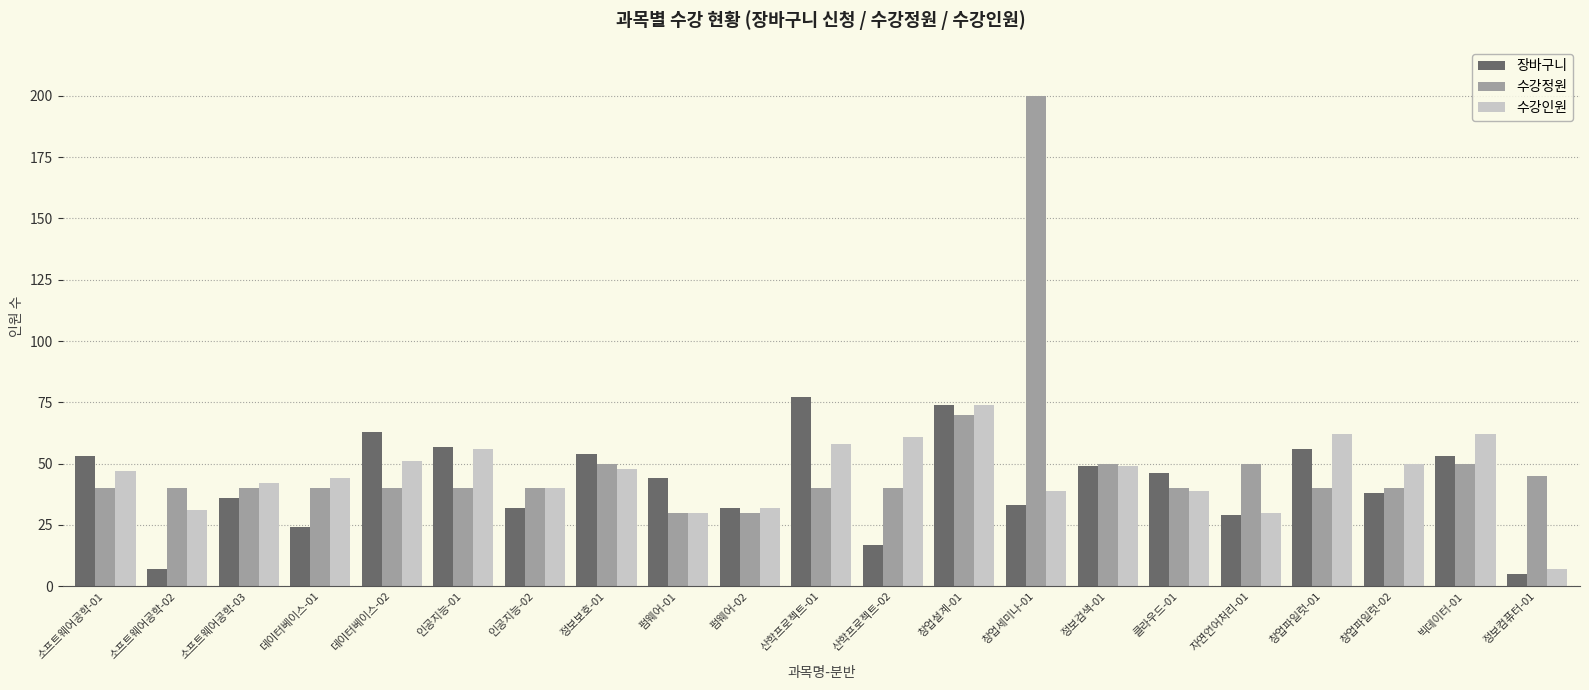

How many data points in 장바구니 are less than 44?

10